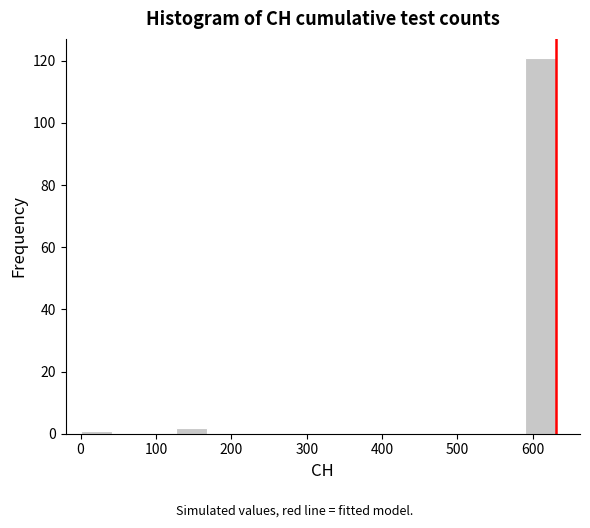

Which range on the x-axis has the tallest bar?

590 to 630